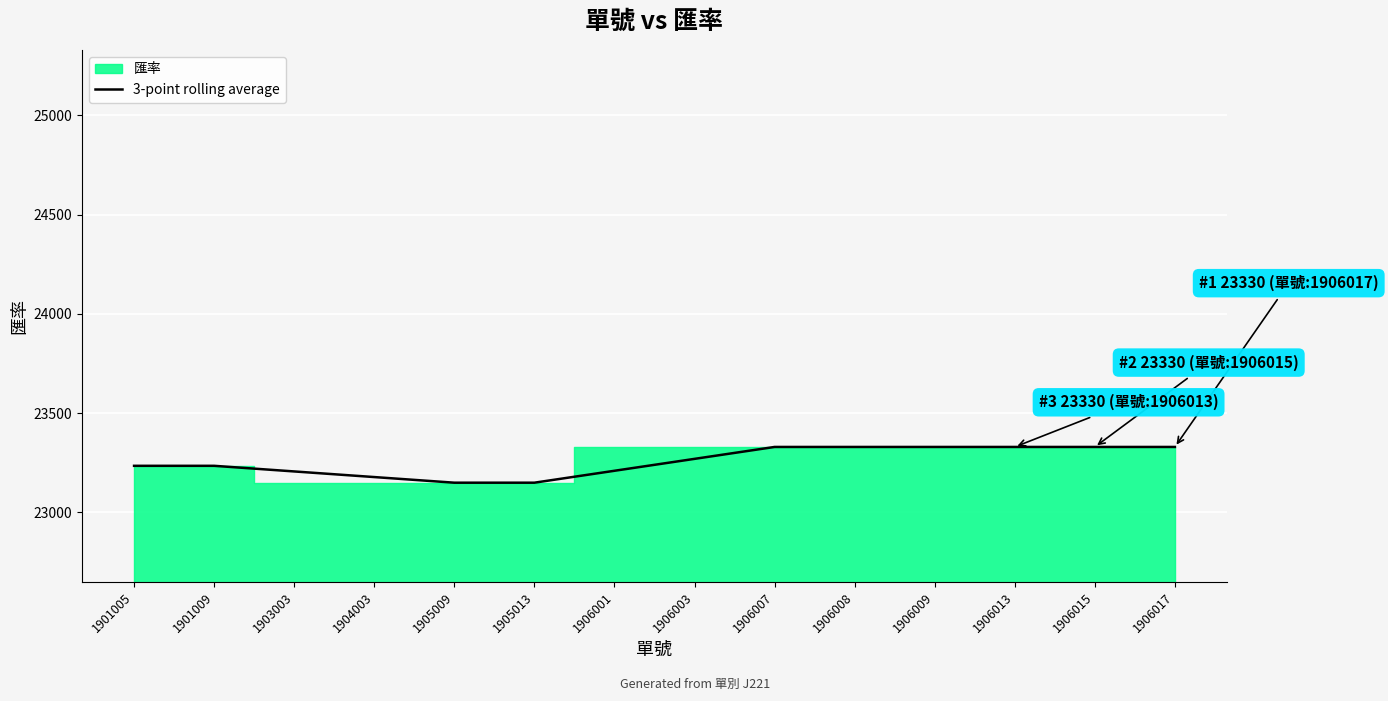

Which label corresponds to the smallest value in the chart?

1905009